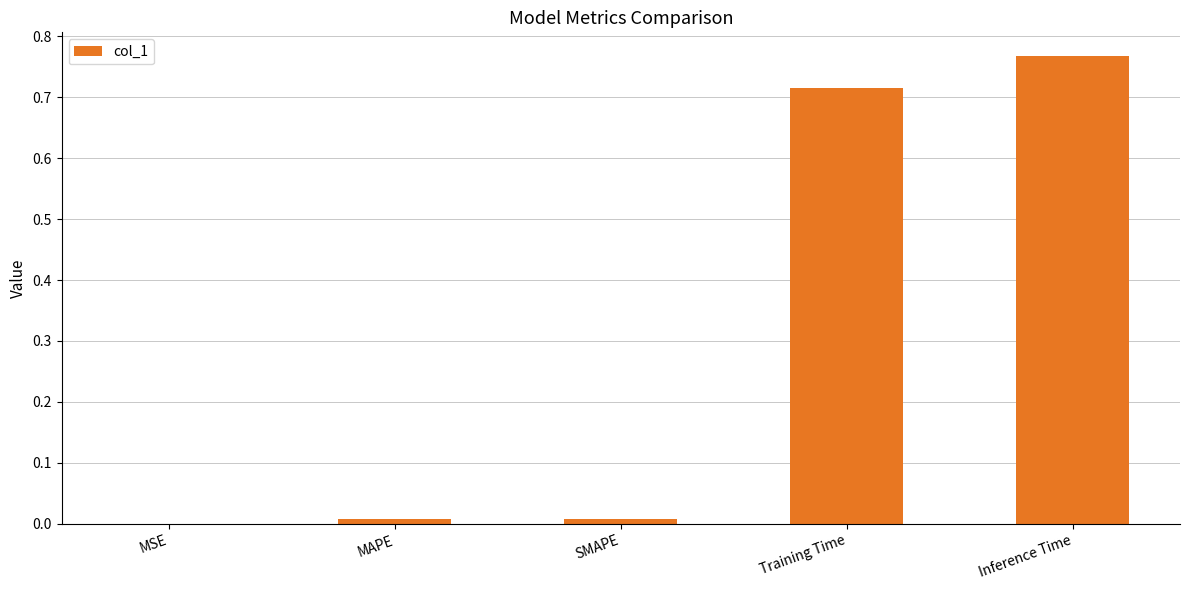

At which category does the chart reach its peak across all series?

Inference Time